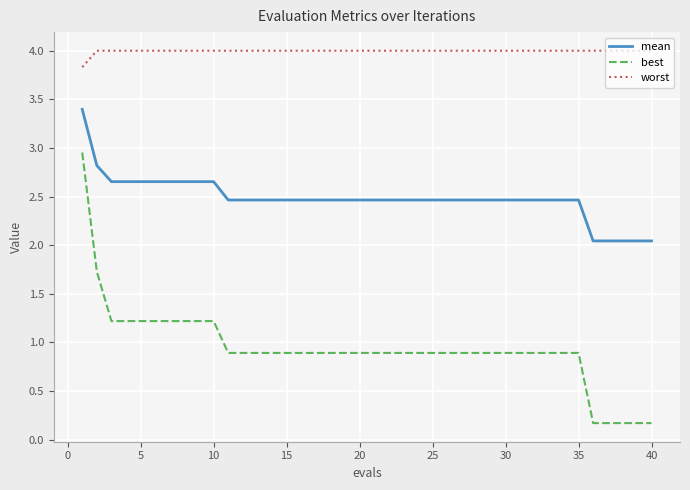

Which series has the largest total across all categories?

worst